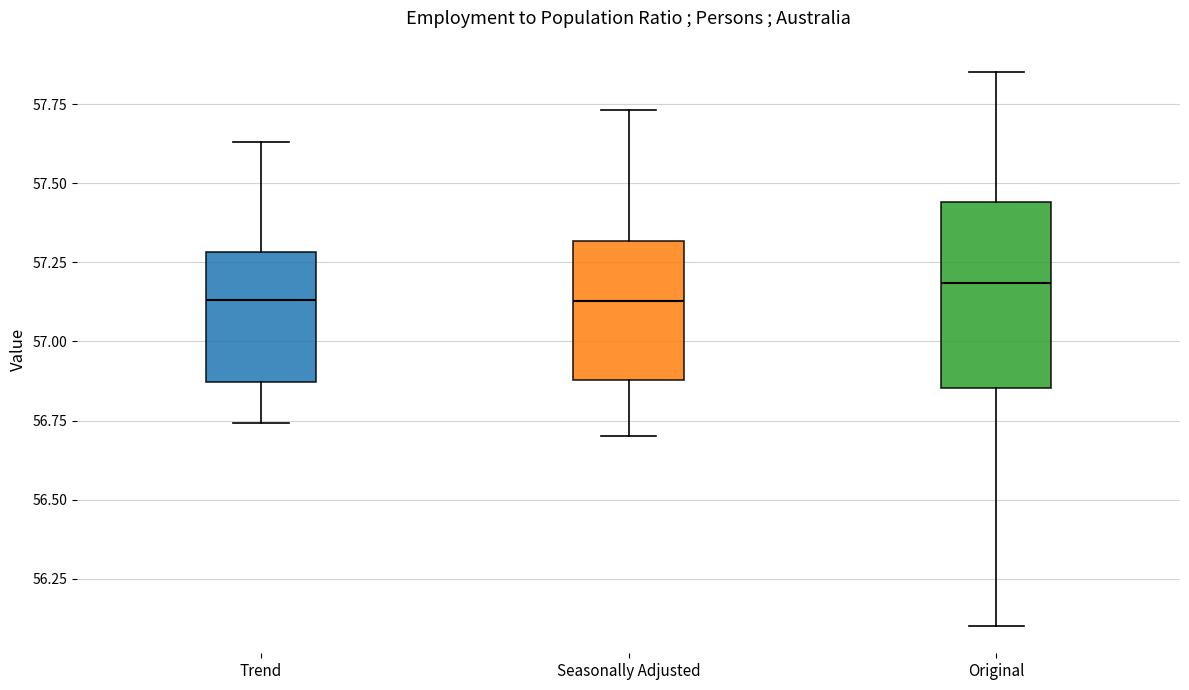

Reading left to right, read every box against the y-axis: the position of its median line, the range the box covers, and the ends of its whiskers. The values are not printed on the chart, so give them approximately, as read against the axis.

Trend: median 57.15, box 56.85 to 57.30, whiskers 56.75 to 57.65
Seasonally Adjusted: median 57.15, box 56.90 to 57.30, whiskers 56.70 to 57.75
Original: median 57.20, box 56.85 to 57.45, whiskers 56.10 to 57.85